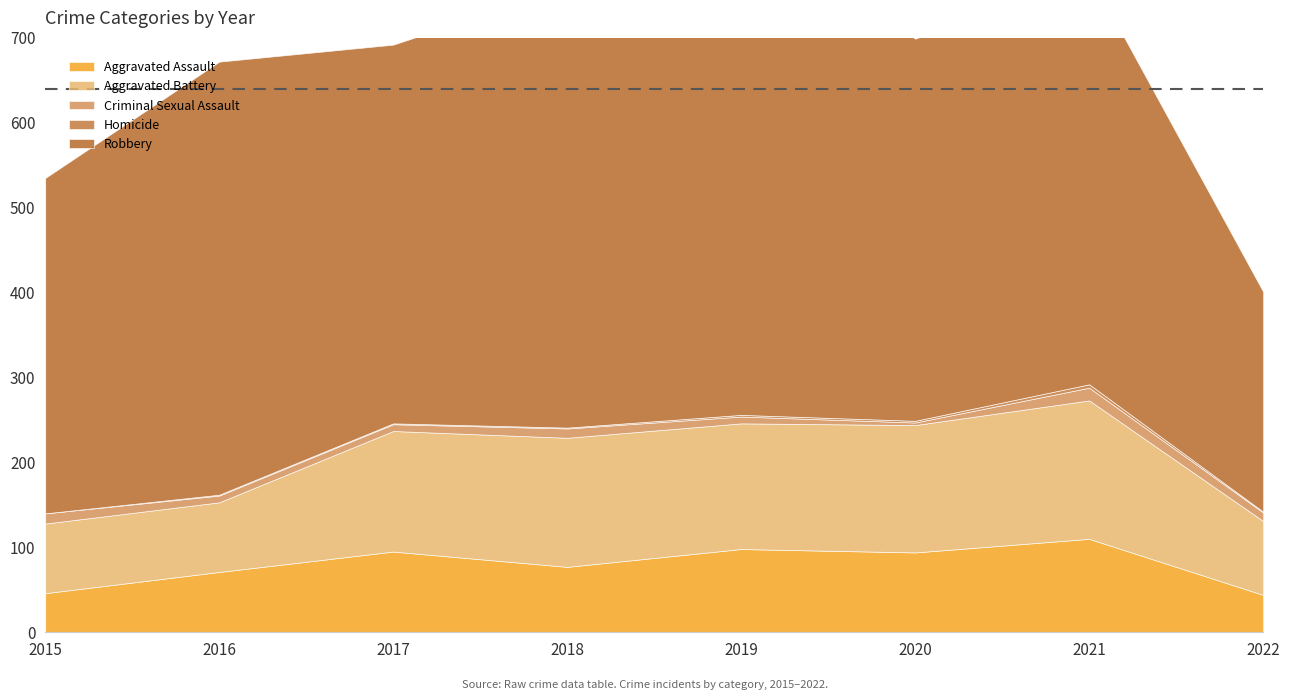

True or false: Criminal Sexual Assault has a value of 10 at 2022.

True